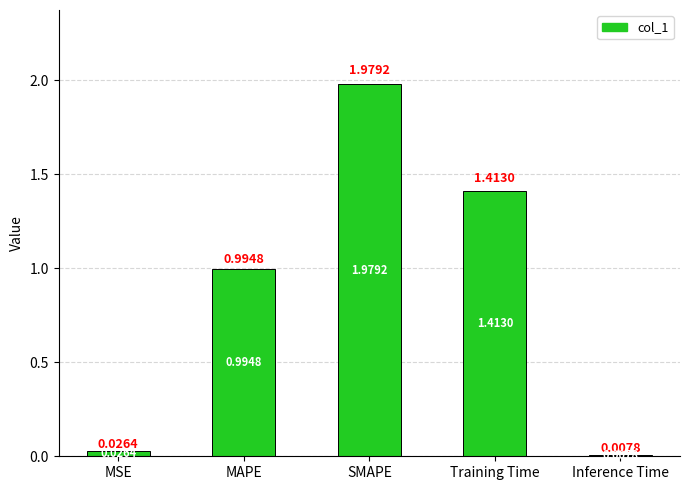

Are the bars horizontal?

No